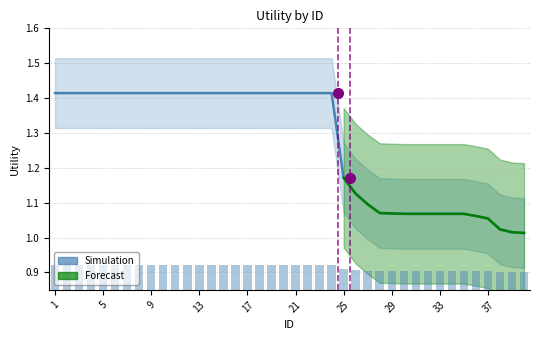

Reading left to right, transcribe all the data shown in this chart.

Utility: 1.4	1.4	1.4	1.4	1.4	1.4	1.4	1.4	1.4	1.4	1.4	1.4	1.4	1.4	1.4	1.4	1.4	1.4	1.4	1.4	1.4	1.4	1.4	1.4	1.2	1.1	1.1	1.1	1.1	1.1	1.1	1.1	1.1	1.1	1.1	1.1	1.1	1.0	1.0	1.0
Upper: 1.5	1.5	1.5	1.5	1.5	1.5	1.5	1.5	1.5	1.5	1.5	1.5	1.5	1.5	1.5	1.5	1.5	1.5	1.5	1.5	1.5	1.5	1.5	1.5	1.3	1.2	1.2	1.2	1.2	1.2	1.2	1.2	1.2	1.2	1.2	1.2	1.2	1.1	1.1	1.1
Lower: 1.3	1.3	1.3	1.3	1.3	1.3	1.3	1.3	1.3	1.3	1.3	1.3	1.3	1.3	1.3	1.3	1.3	1.3	1.3	1.3	1.3	1.3	1.3	1.3	1.1	1.0	1.0	1.0	1.0	1.0	1.0	1.0	1.0	1.0	1.0	1.0	1.0	0.9	0.9	0.9
Forecast: 0.0	0.0	0.0	0.0	0.0	0.0	0.0	0.0	0.0	0.0	0.0	0.0	0.0	0.0	0.0	0.0	0.0	0.0	0.0	0.0	0.0	0.0	0.0	0.0	1.2	1.1	1.1	1.1	1.1	1.1	1.1	1.1	1.1	1.1	1.1	1.1	1.1	1.0	1.0	1.0
FUpper: 0.0	0.0	0.0	0.0	0.0	0.0	0.0	0.0	0.0	0.0	0.0	0.0	0.0	0.0	0.0	0.0	0.0	0.0	0.0	0.0	0.0	0.0	0.0	0.0	1.4	1.3	1.3	1.3	1.3	1.3	1.3	1.3	1.3	1.3	1.3	1.3	1.3	1.2	1.2	1.2
FLower: 0.0	0.0	0.0	0.0	0.0	0.0	0.0	0.0	0.0	0.0	0.0	0.0	0.0	0.0	0.0	0.0	0.0	0.0	0.0	0.0	0.0	0.0	0.0	0.0	1.0	0.9	0.9	0.9	0.9	0.9	0.9	0.9	0.9	0.9	0.9	0.9	0.9	0.8	0.8	0.8